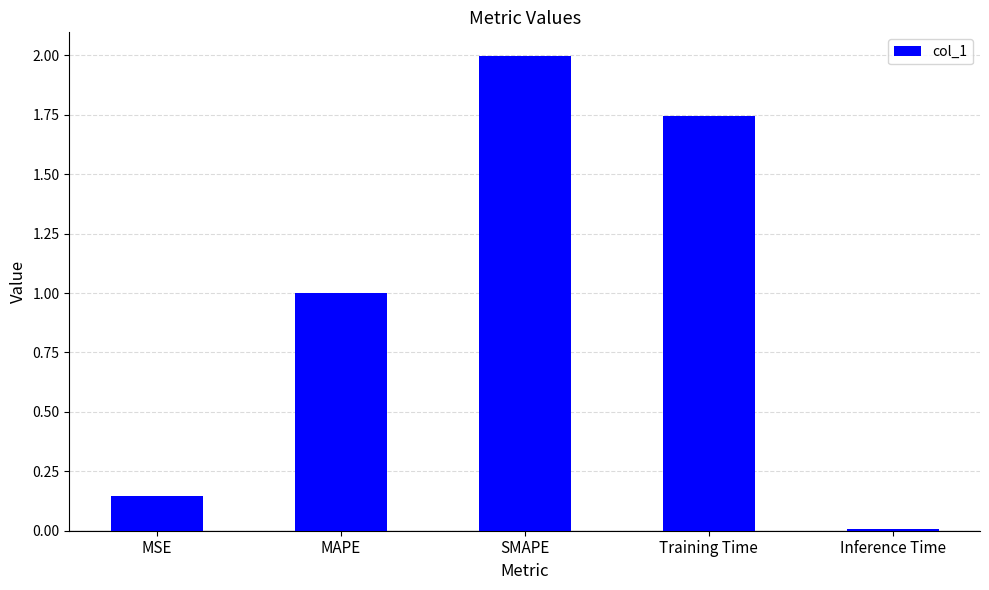

List the labels in order of value, largest first.

SMAPE, Training Time, MAPE, MSE, Inference Time